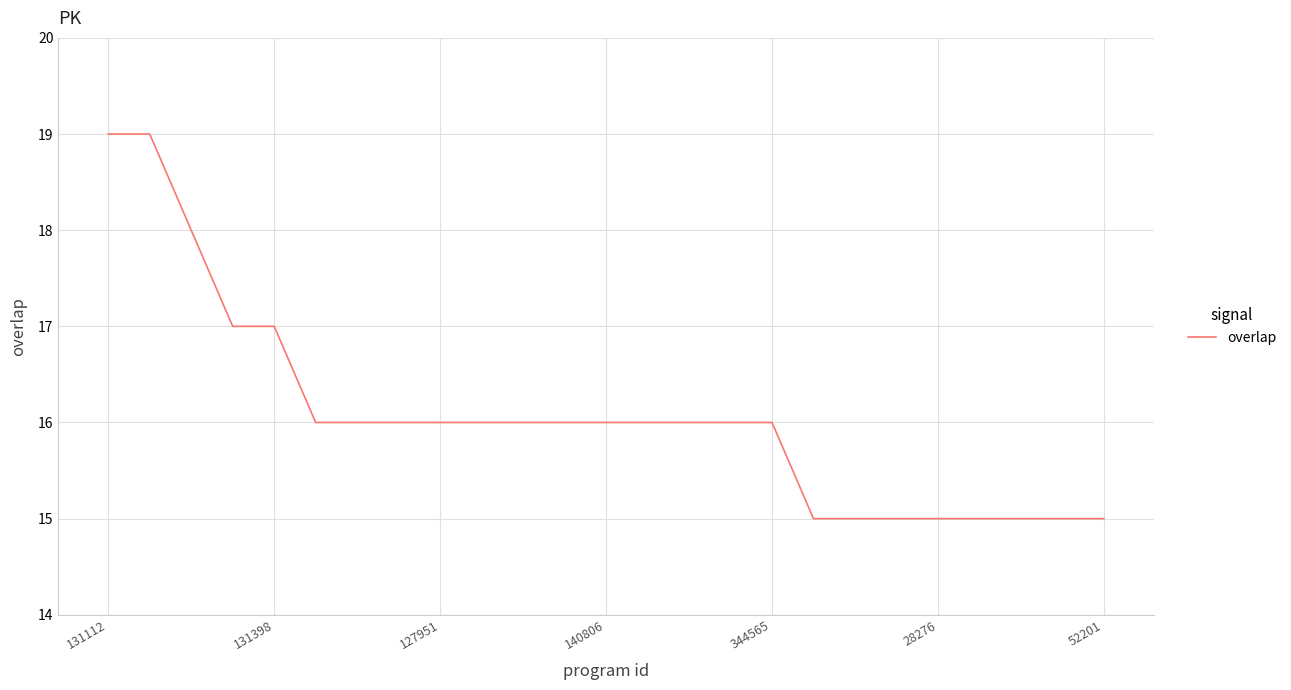

What is the difference between the maximum and minimum values?

4